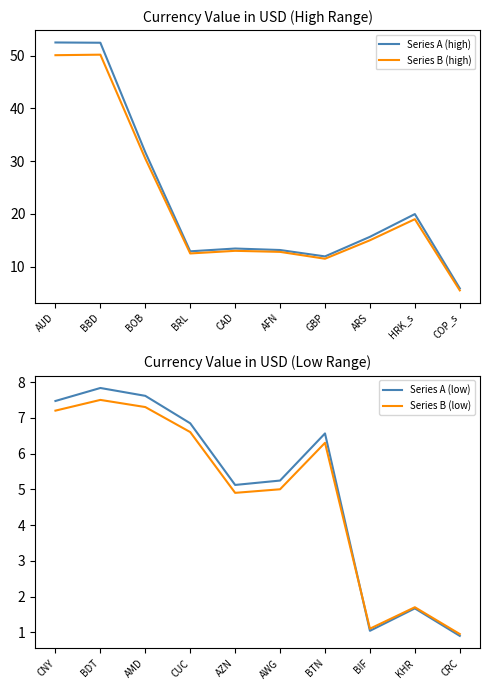

What is the maximum value for Series A (high)?

52.5